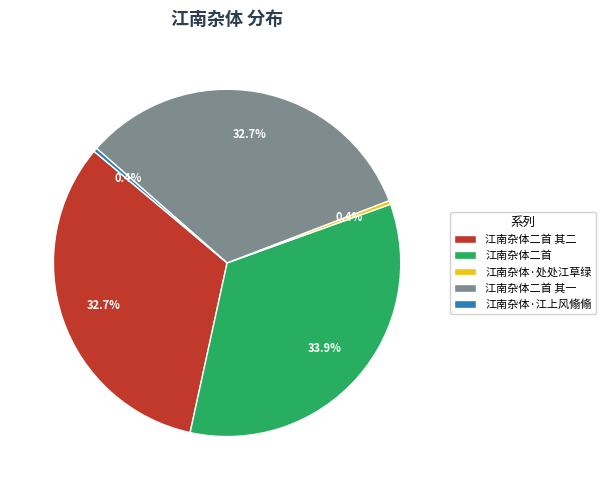

Approximately how many times larger is the value at 江南杂体·江上风翛翛 compared to 江南杂体·处处江草绿?

1.0